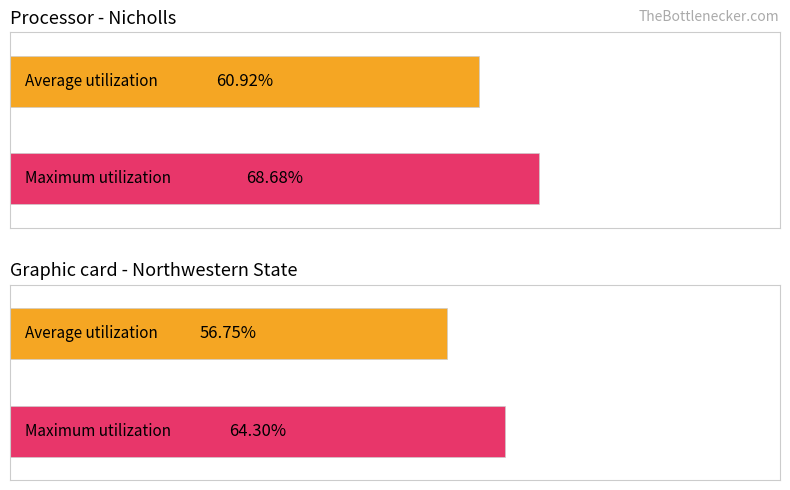

Rank the series by their average value, from lowest to highest.

Average utilization, Maximum utilization